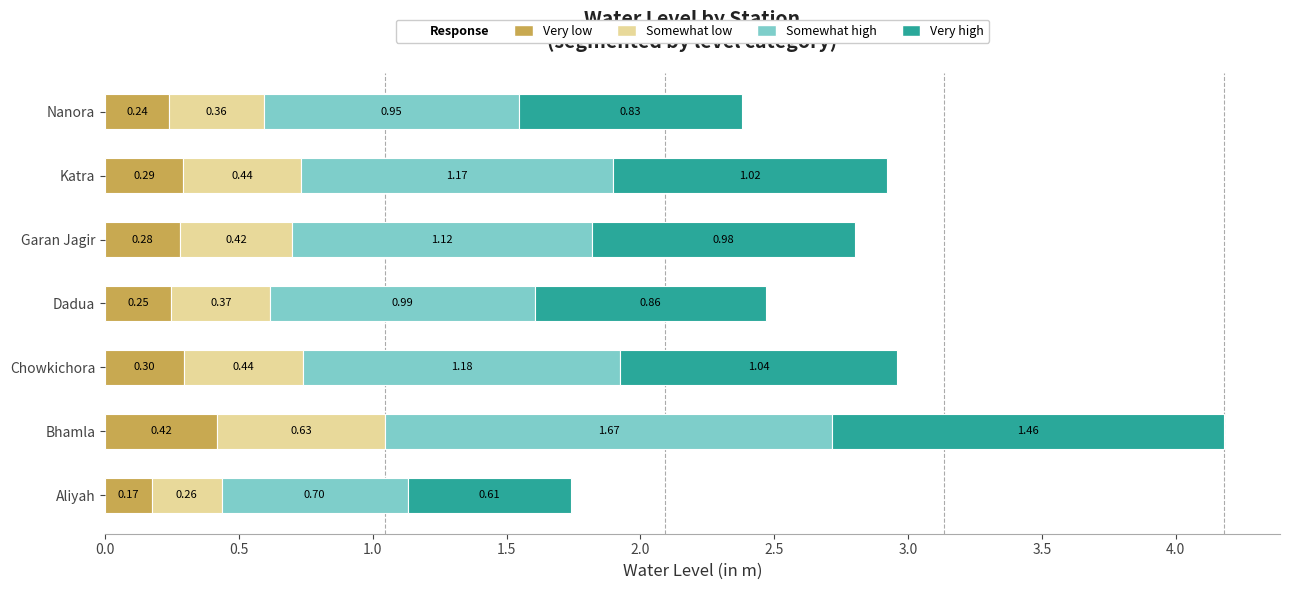

List the labels in order of Very low value, largest first.

Bhamla, Chowkichora, Katra, Garan Jagir, Dadua, Nanora, Aliyah